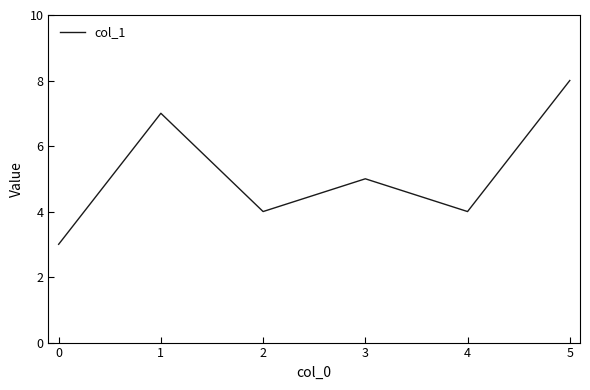

Which category has the highest value across all series?

5